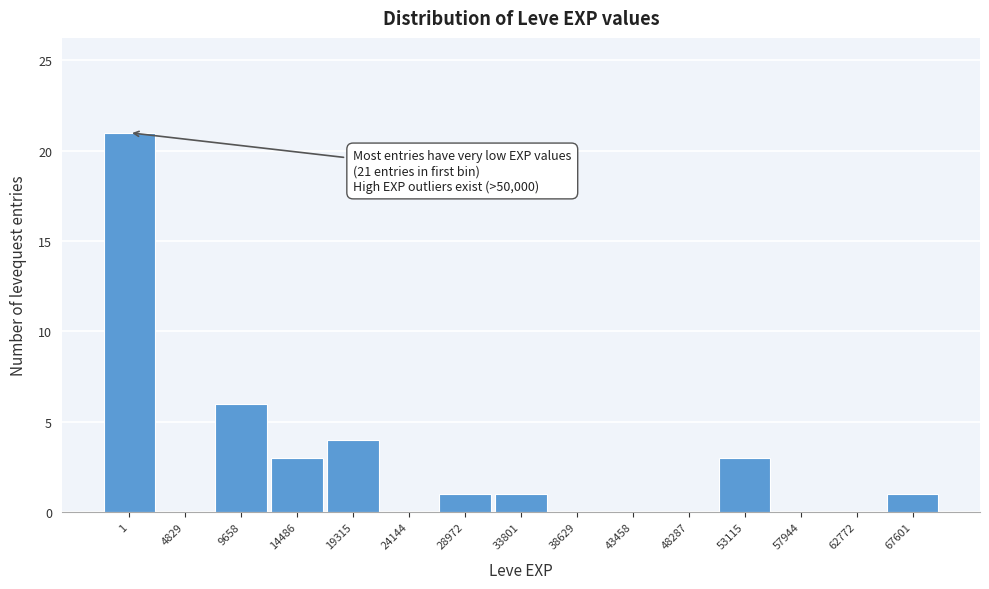

Reading left to right, extract all data points from this chart.

1=21	4829=0	9658=6	14486=3	19315=4	24144=0	28972=1	33801=1	38629=0	43458=0	48287=0	53115=3	57944=0	62772=0	67601=1